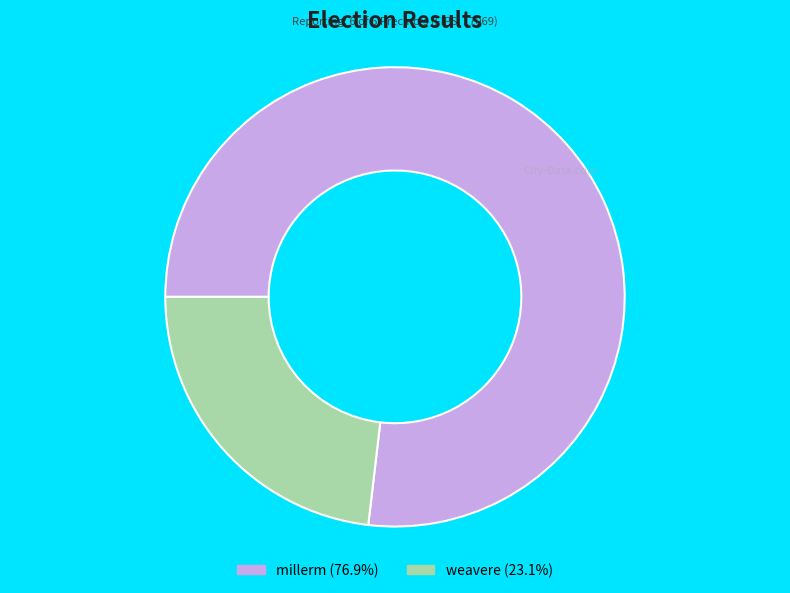

Approximately how many times larger is the value at weavere (23.1%) compared to millerm (76.9%)?

0.3